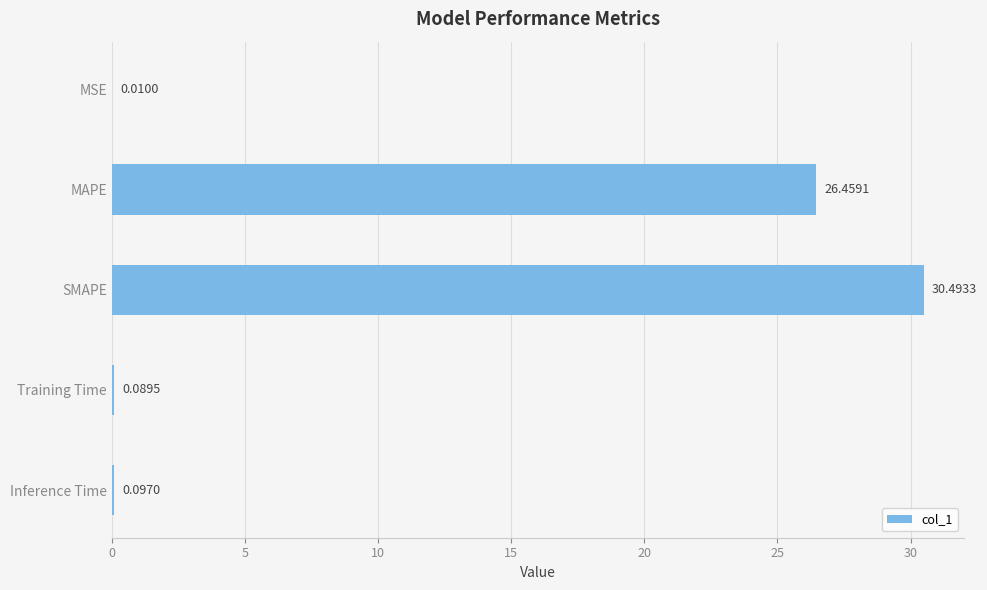

At which category does the chart reach its peak across all series?

SMAPE